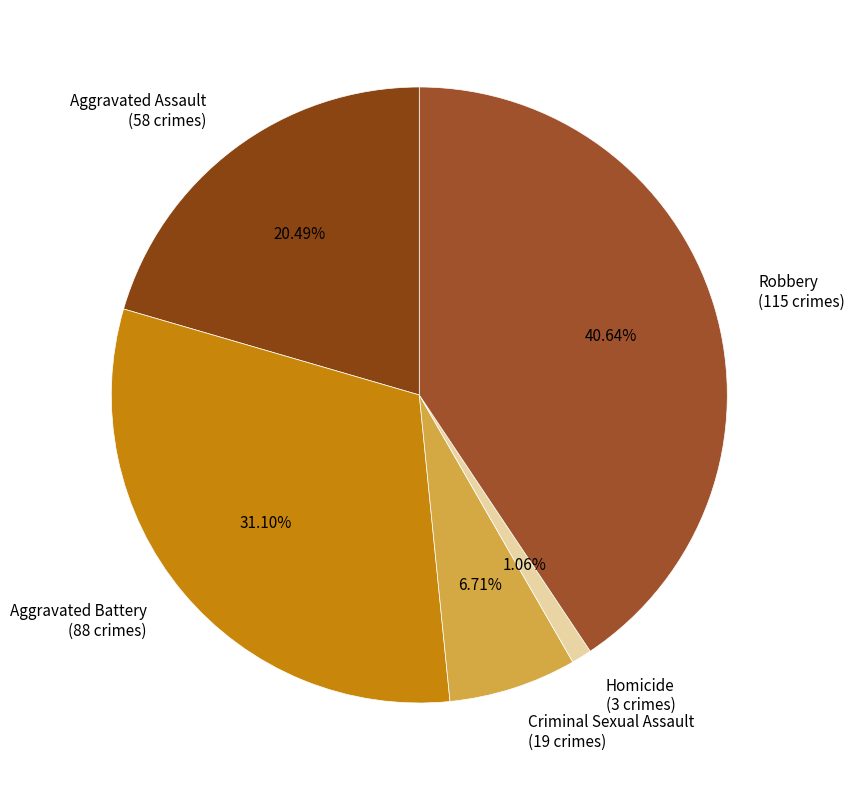

To the nearest percent, what portion does Homicide represent?

1%